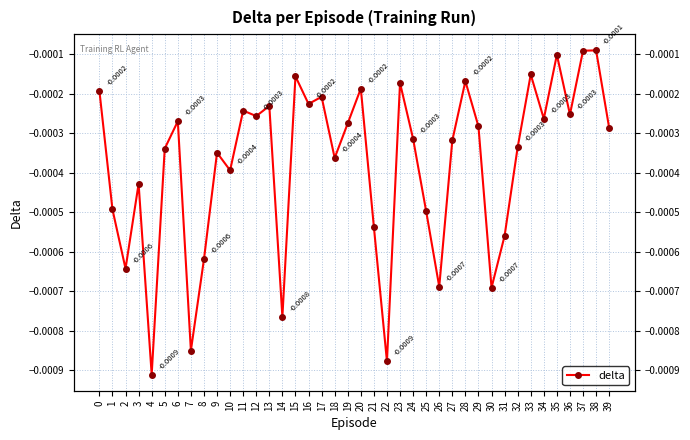

Does the chart display data point markers on the line(s)?

Yes